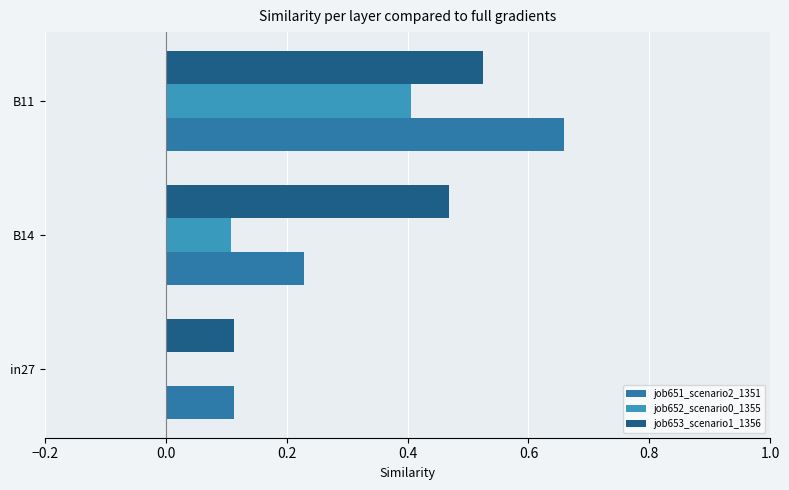

Which series has the largest total across all categories?

job653_scenario1_1356